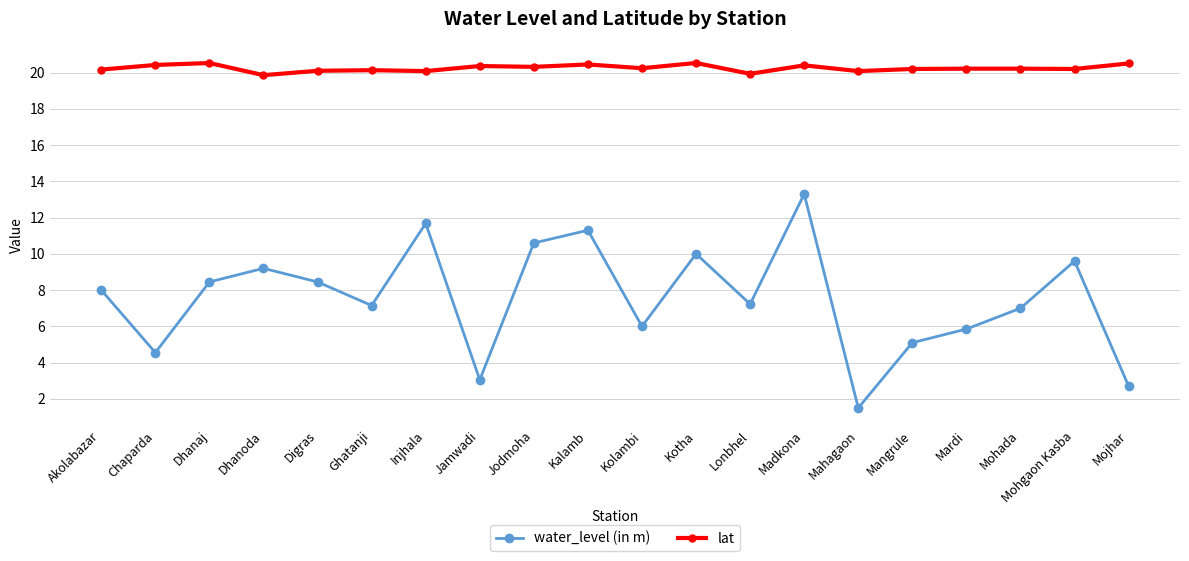

What is the sum of all water_level (in m) values?

150.7